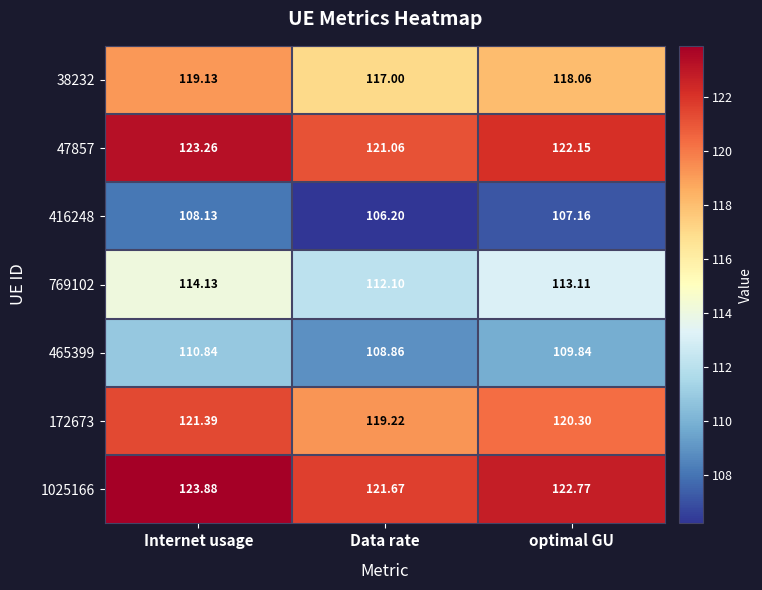

Which series has the largest total across all categories?

1025166